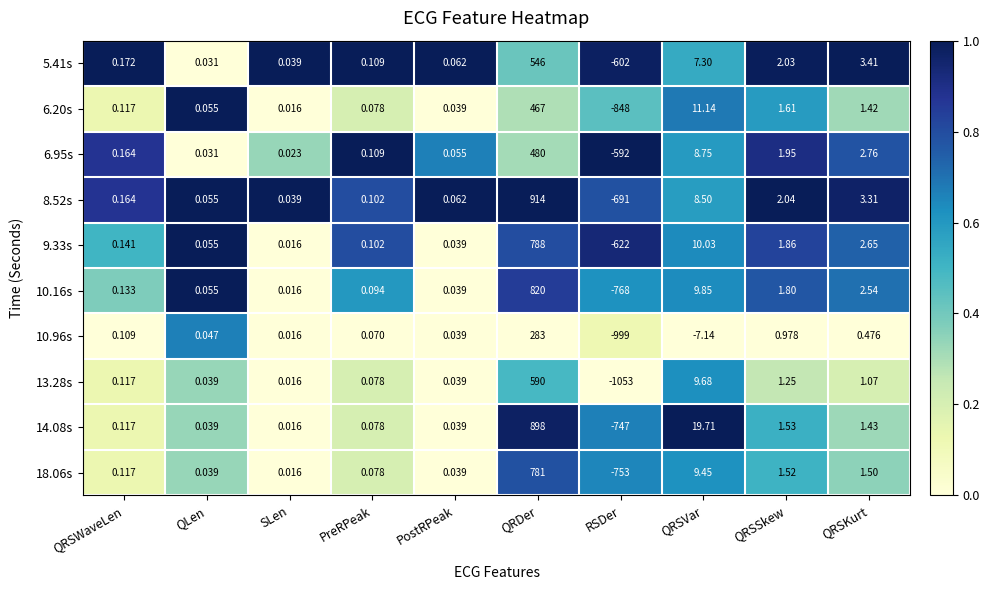

Is the value of 6.95s at QRSVar greater than the value of 9.33s at PreRPeak?

Yes